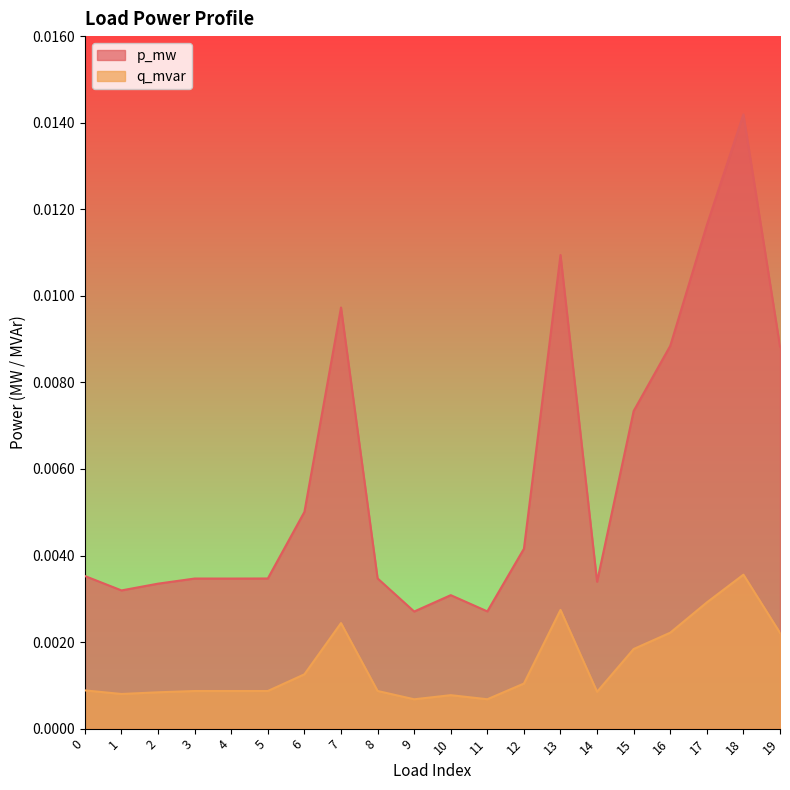

Rank the series at 10 from highest to lowest value.

p_mw, q_mvar